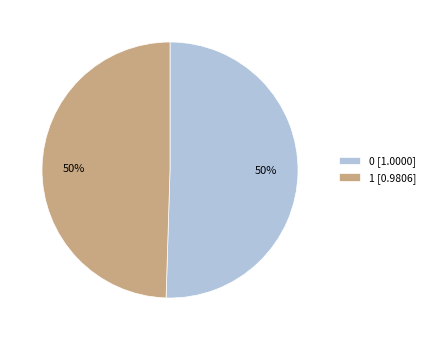

To the nearest percent, what is the combined percentage of 0 and 1?

100%